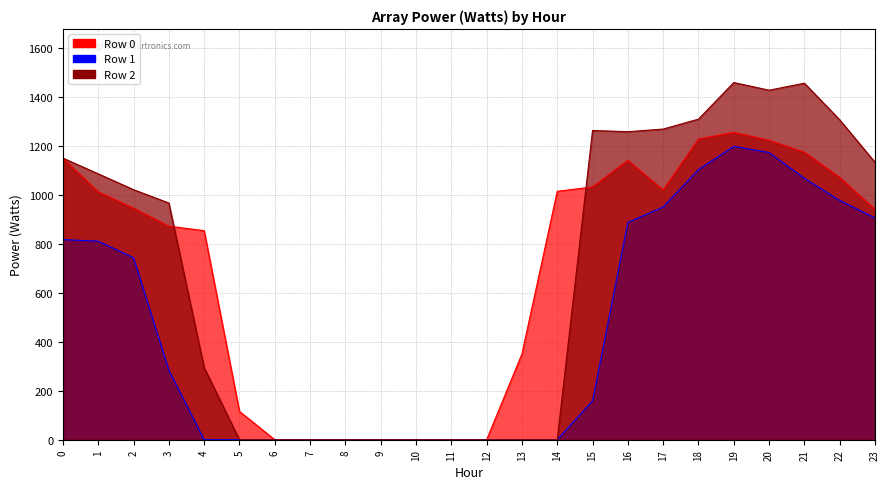

Which series has the largest range (max minus min)?

Row 2